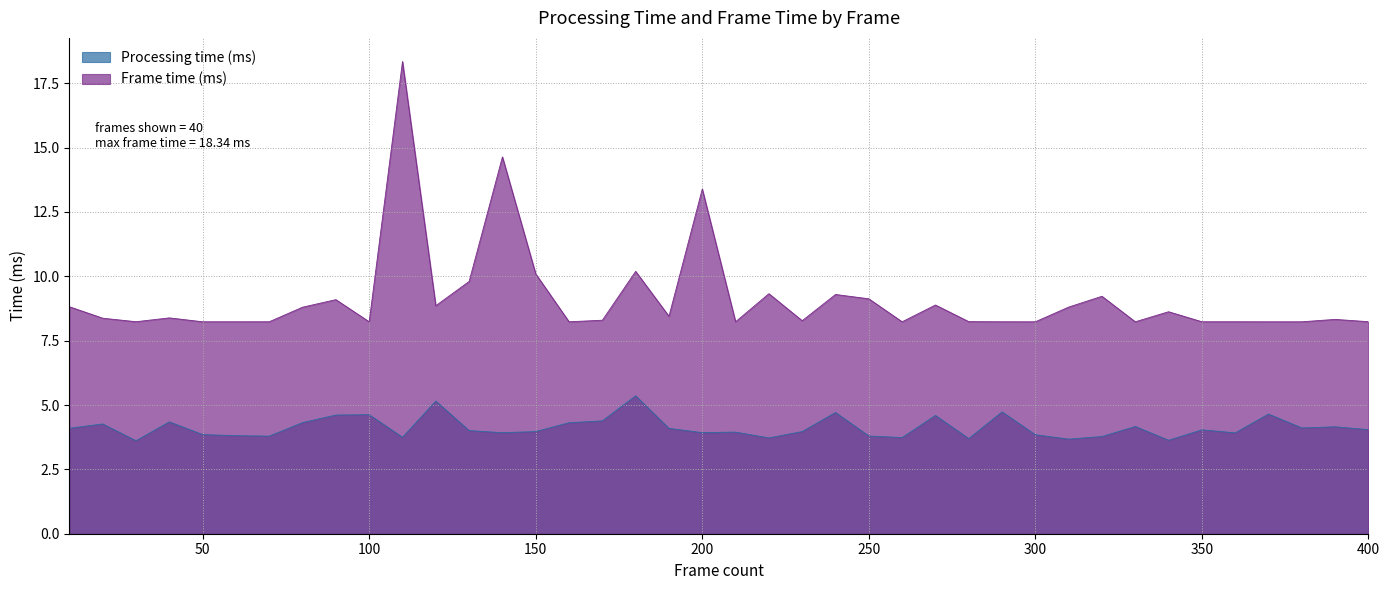

True or false: Processing time (ms) and Frame time (ms) intersect in this chart.

False